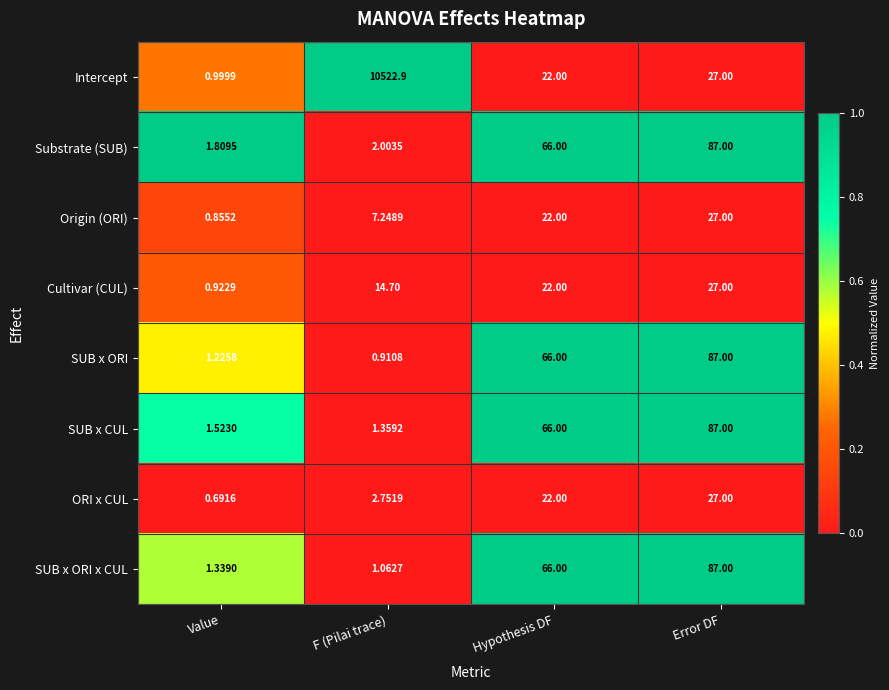

At which label does SUB x CUL reach its minimum?

F (Pilai trace)